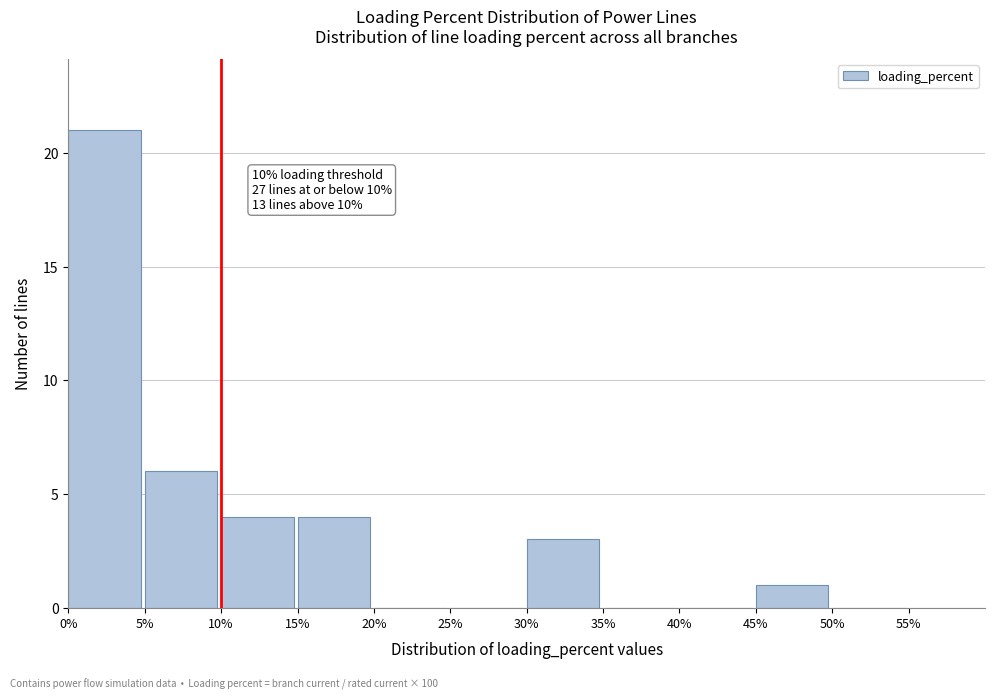

Over which range of the x-axis is the bar tallest?

0% to 5%